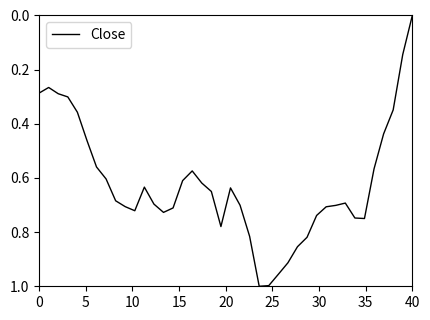

What is the greatest value displayed?

1.0